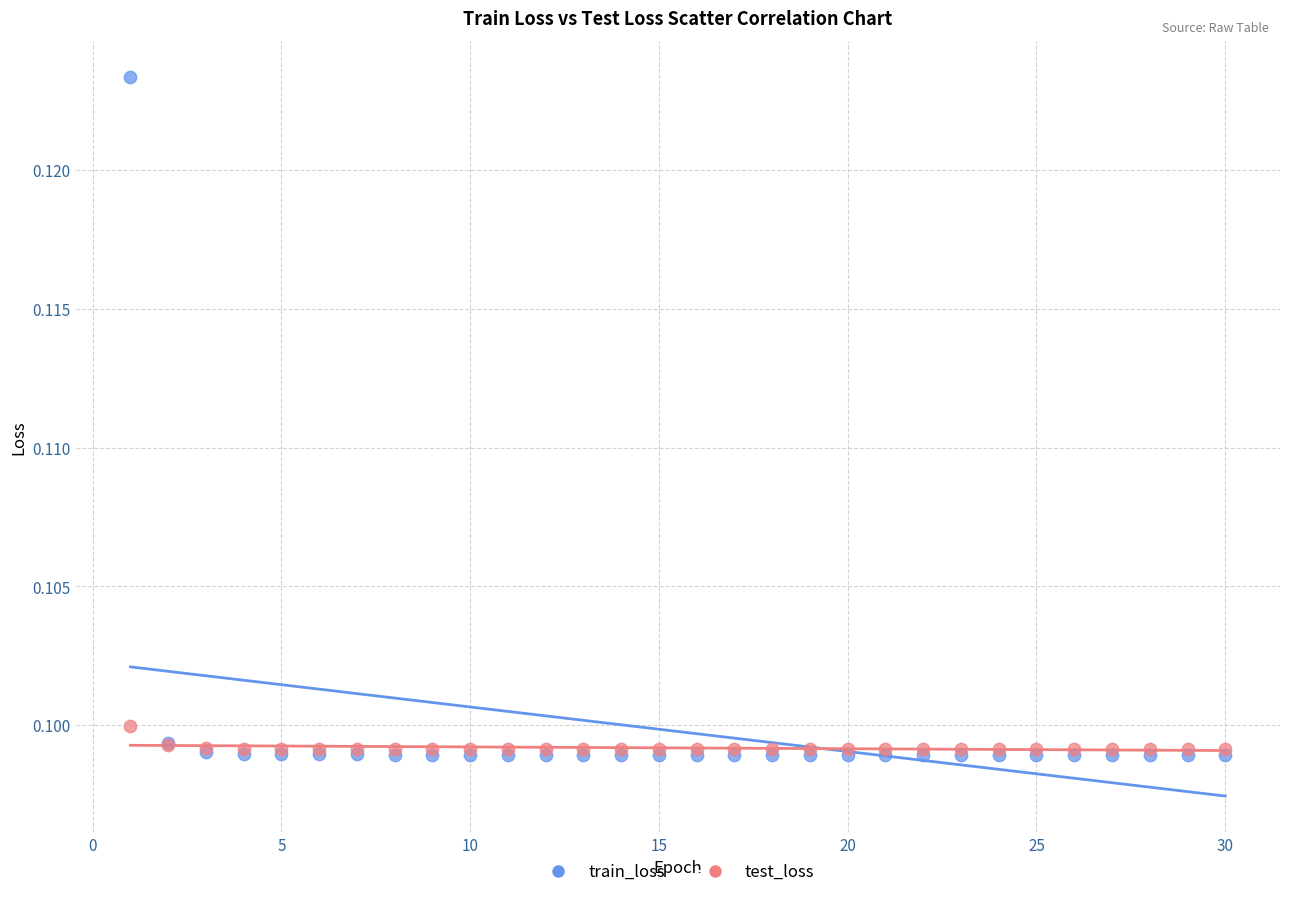

What are all the series names shown in the legend?

train_loss, test_loss